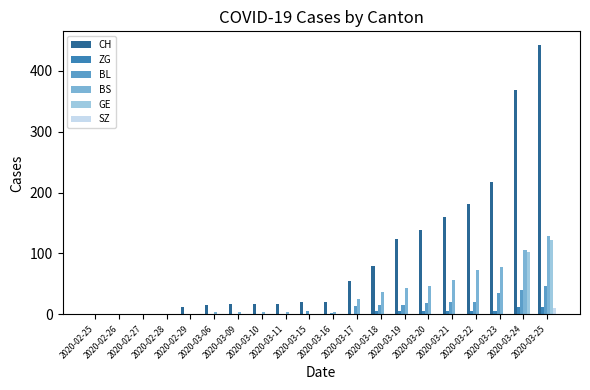

What is the difference between the BL values at 2020-02-29 and 2020-03-17?

13